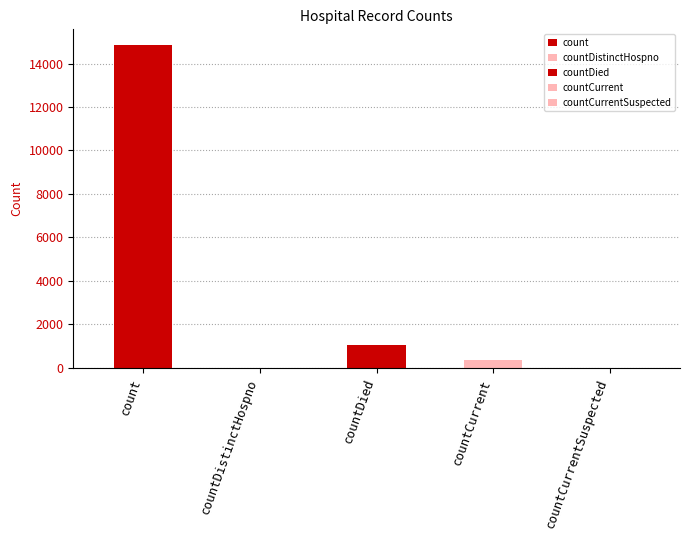

Between countDistinctHospno and countCurrent, which is larger?

countCurrent